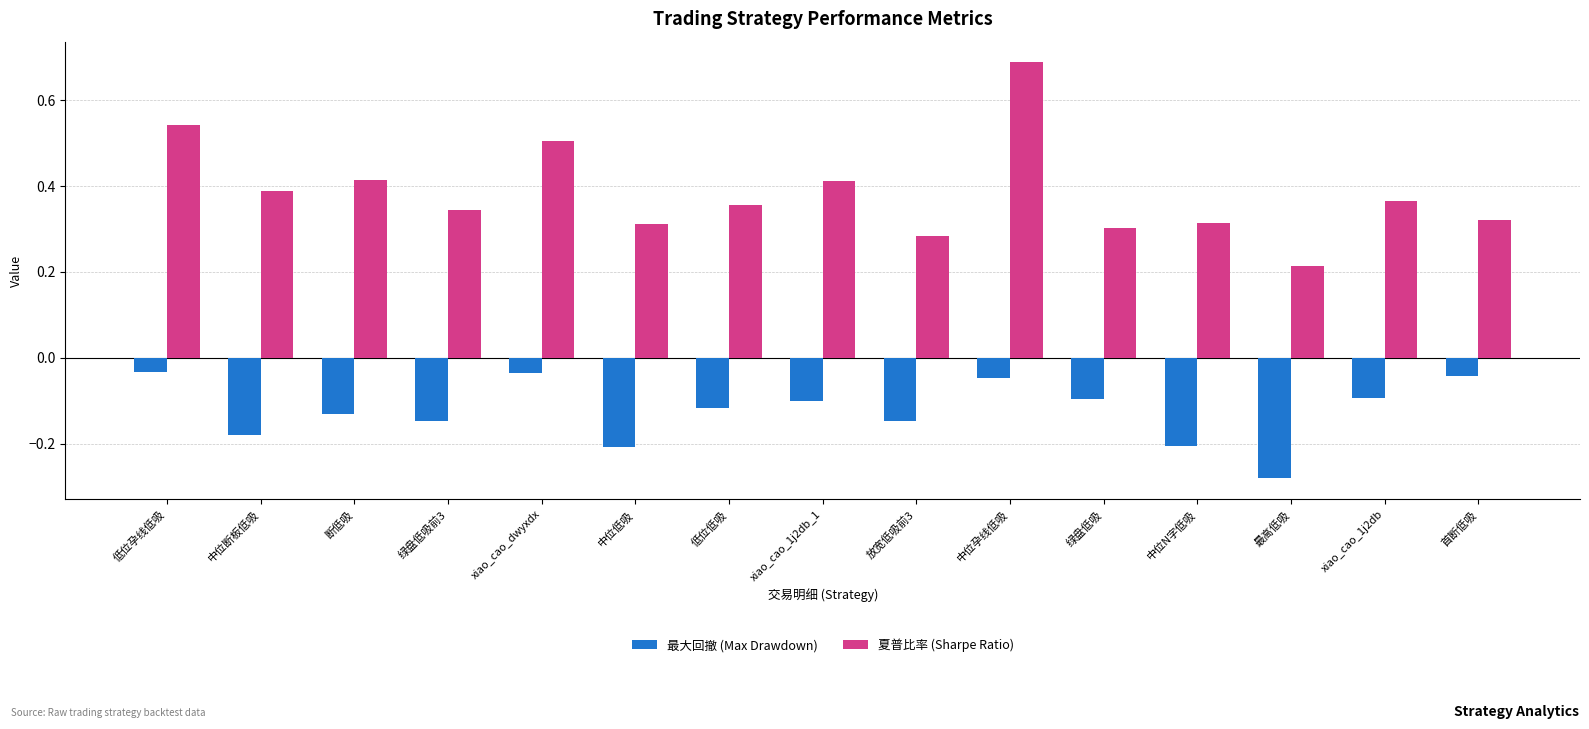

List the series in order of their overall mean, highest first.

夏普比率 (Sharpe Ratio), 最大回撤 (Max Drawdown)